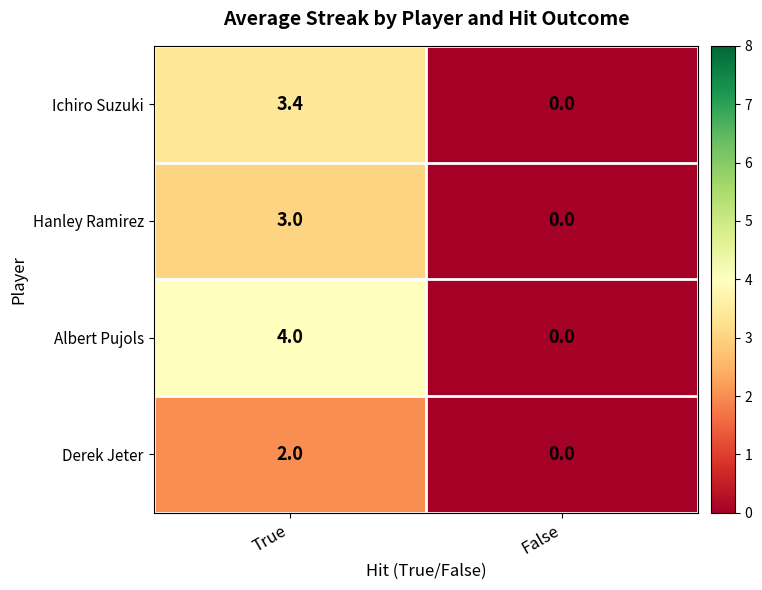

Is the value of Hanley Ramirez at True greater than the value of Albert Pujols at False?

Yes